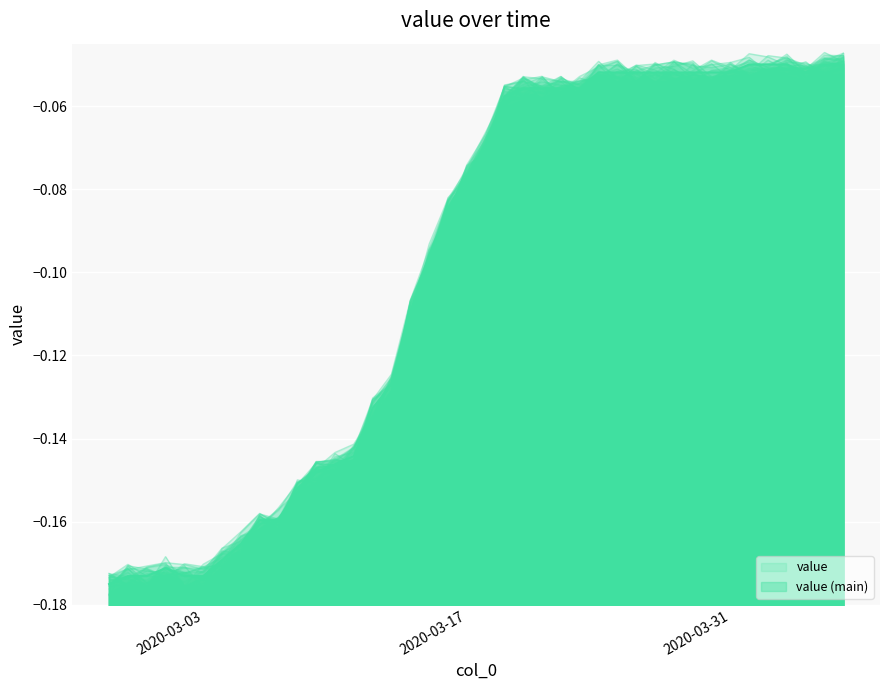

True or false: the data shows -0.0 at 2020-03-30.

False